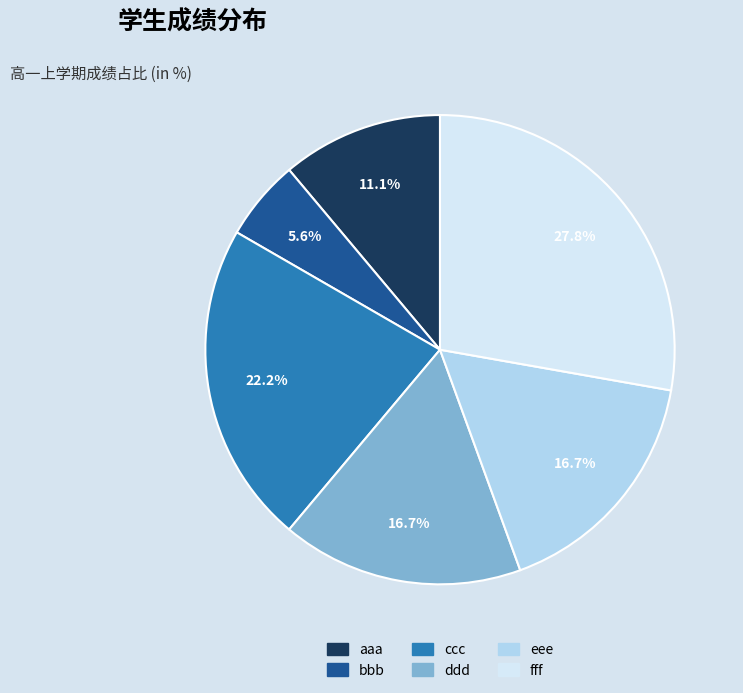

Which category has the biggest portion of the pie?

fff